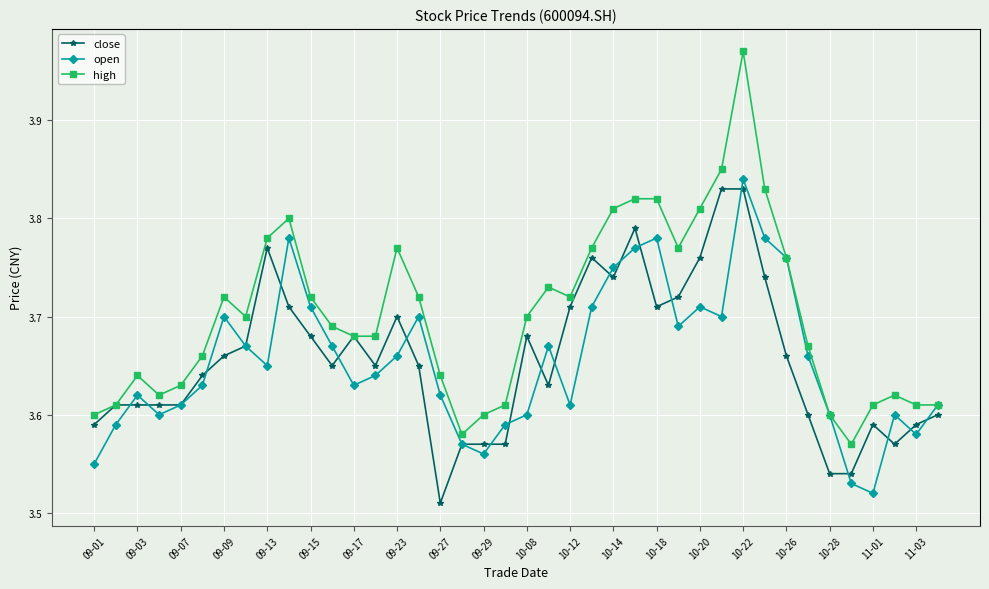

At how many categories does at least one series exceed 3?

40